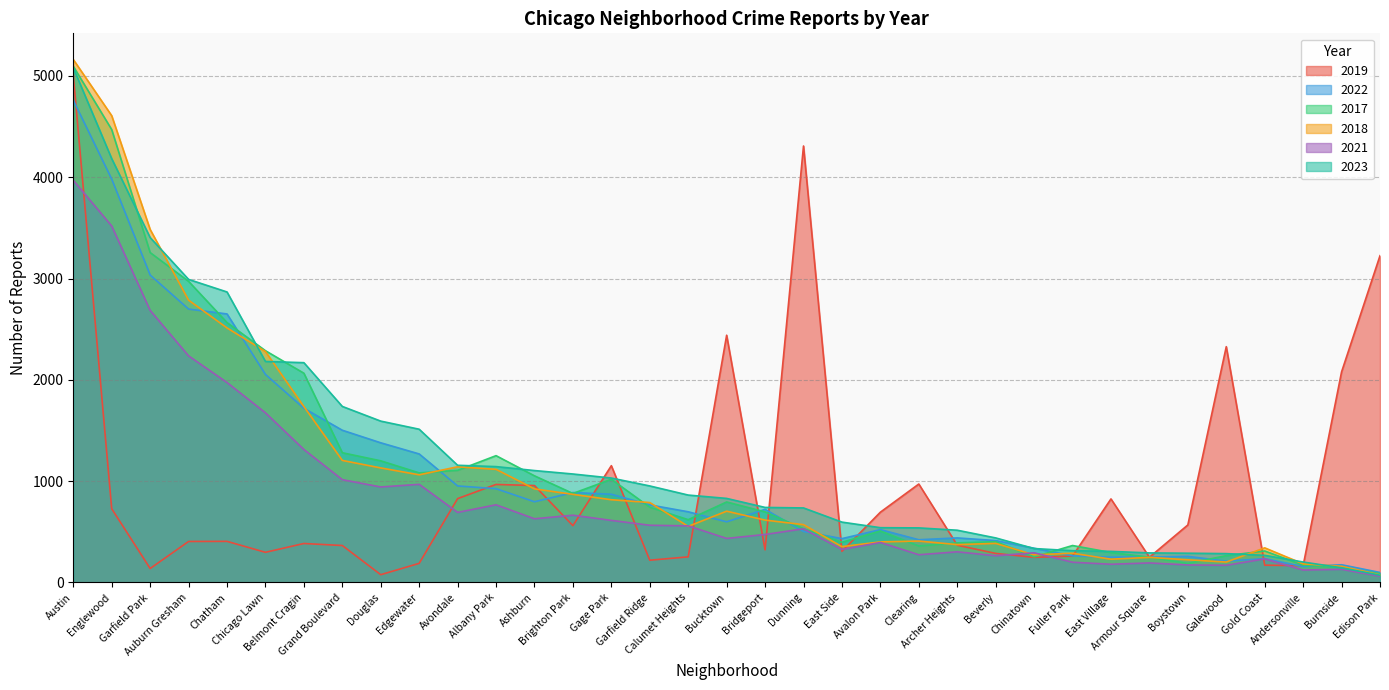

At which category is the sum across all series the highest?

Austin